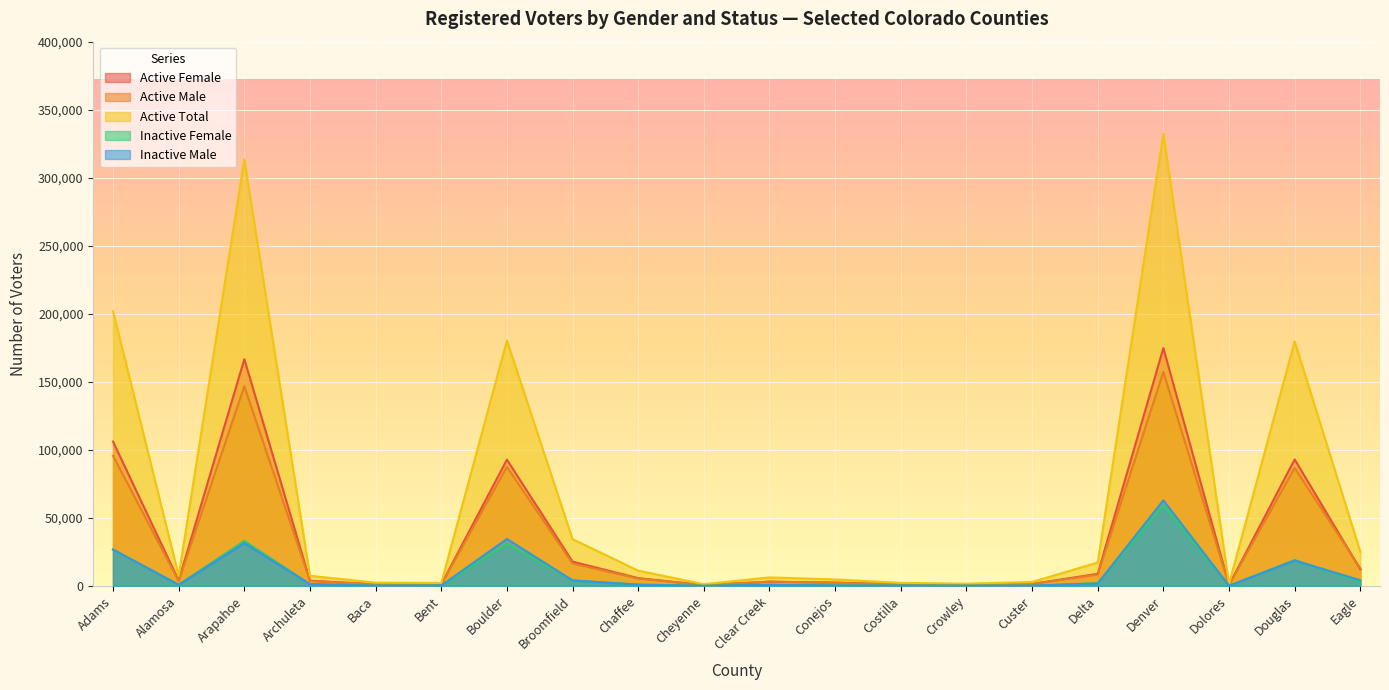

Which series has the largest total across all categories?

Active Total